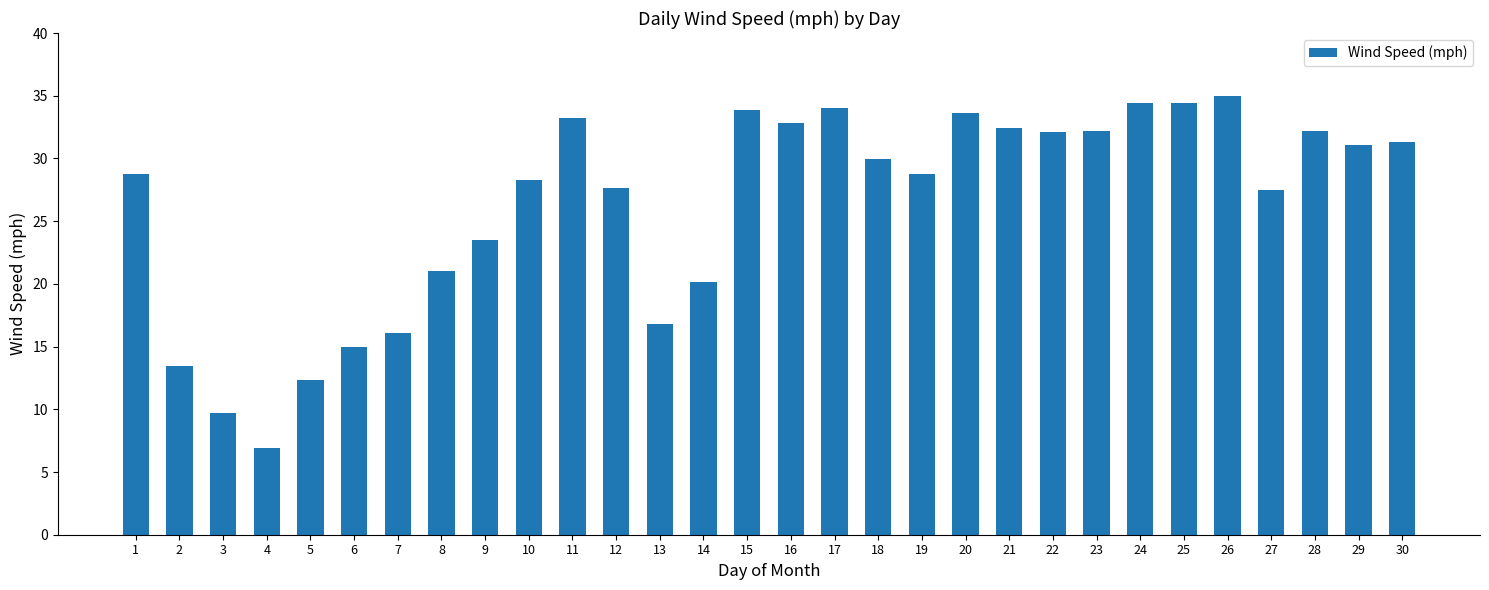

What is the difference between the maximum and minimum values?

28.1